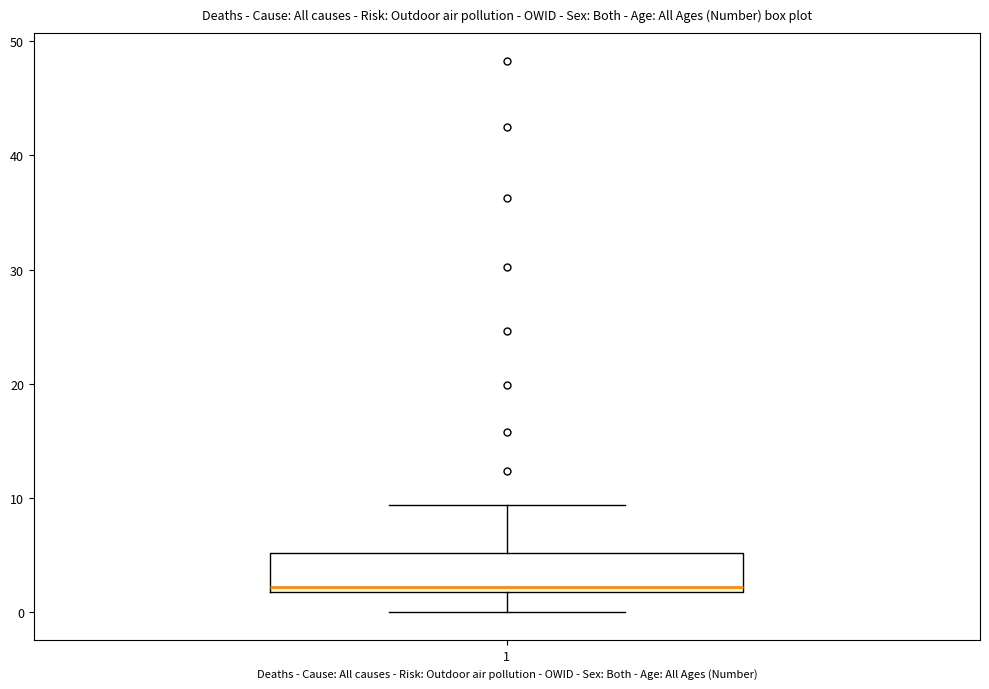

Where does the lower whisker of the box at x = 1 end on the y-axis? The values are not printed on the chart, so give them approximately, as read against the axis.

0